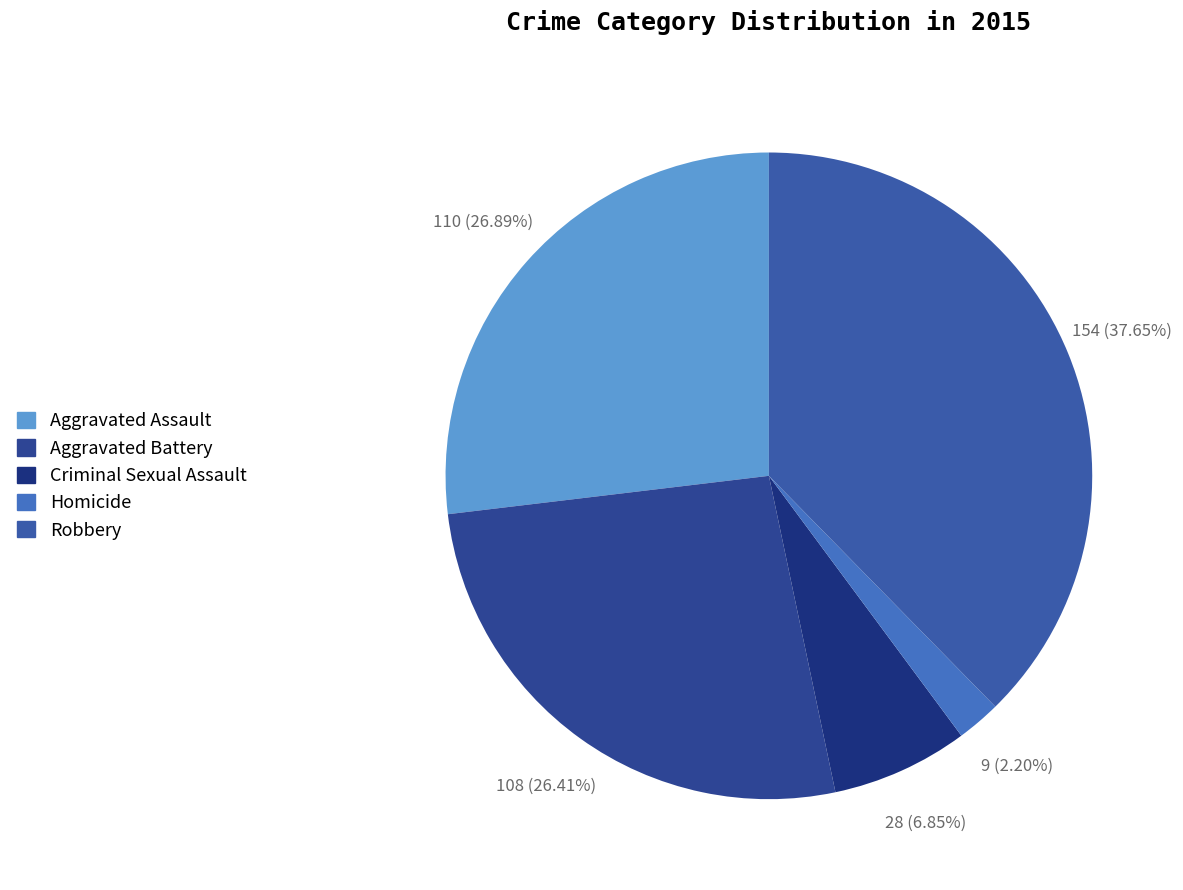

To the nearest percent, what portion does Aggravated Assault represent?

27%